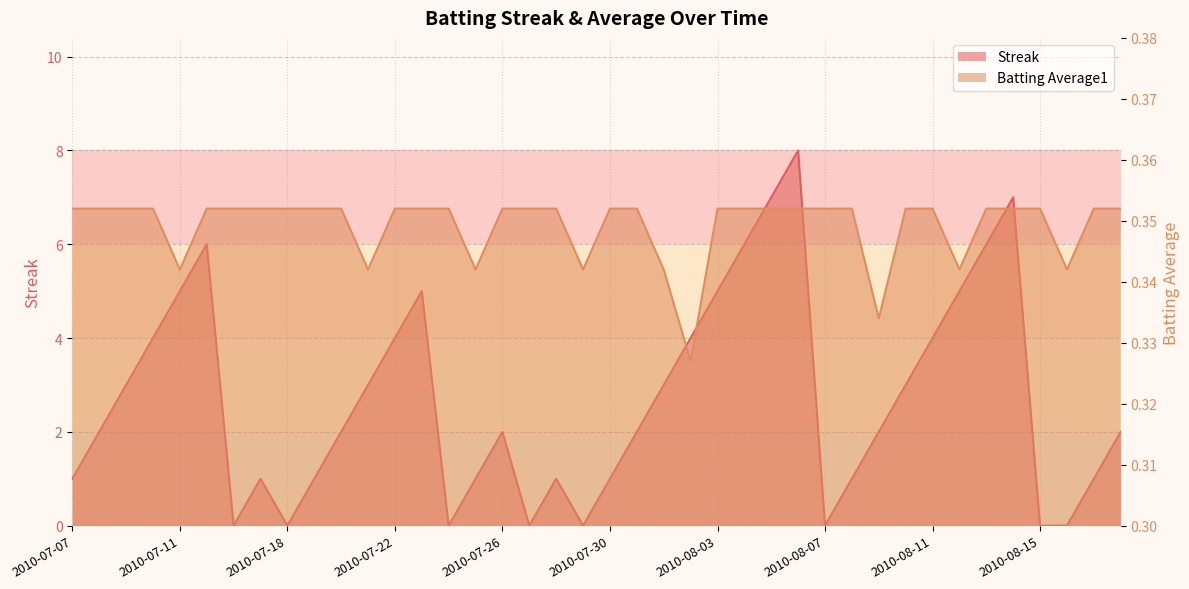

List the labels in order of Streak value, smallest first.

2010-07-16, 2010-07-18, 2010-07-24, 2010-07-27, 2010-07-29, 2010-08-07, 2010-08-15, 2010-08-16, 2010-07-07, 2010-07-17, 2010-07-19, 2010-07-25, 2010-07-28, 2010-07-30, 2010-08-08, 2010-08-17, 2010-07-08, 2010-07-20, 2010-07-26, 2010-07-31, 2010-08-09, 2010-08-18, 2010-07-09, 2010-07-21, 2010-08-01, 2010-08-10, 2010-07-10, 2010-07-22, 2010-08-02, 2010-08-11, 2010-07-11, 2010-07-23, 2010-08-03, 2010-08-12, 2010-07-15, 2010-08-04, 2010-08-13, 2010-08-05, 2010-08-14, 2010-08-06